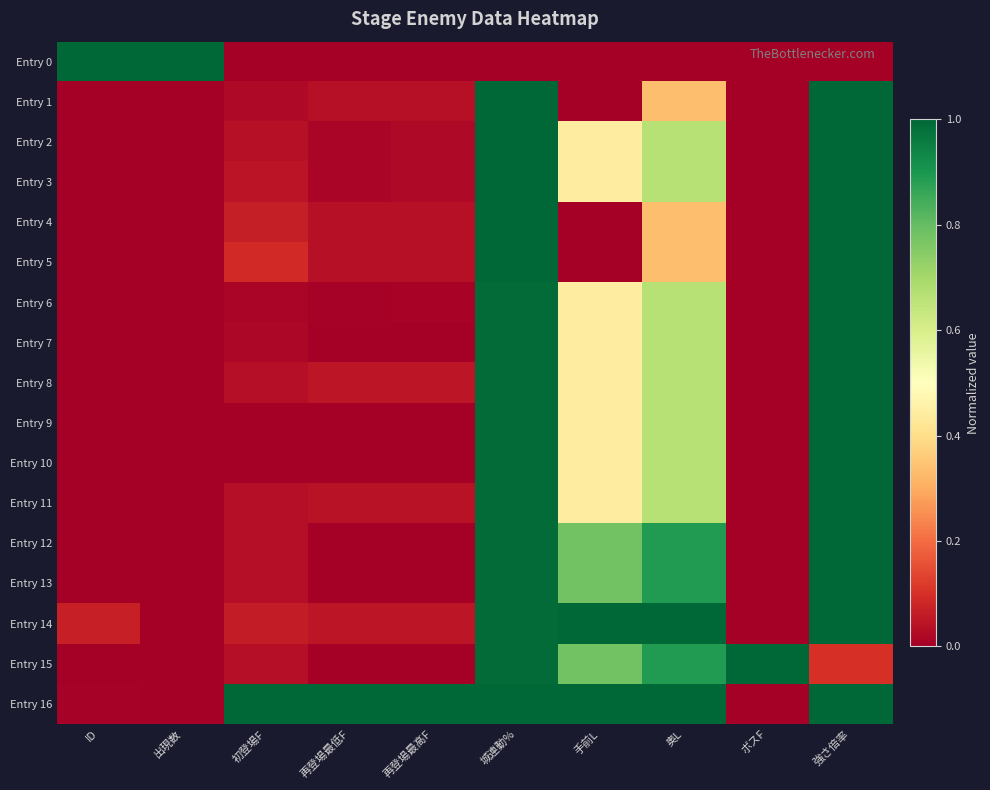

Which series has the largest total across all categories?

Entry 16